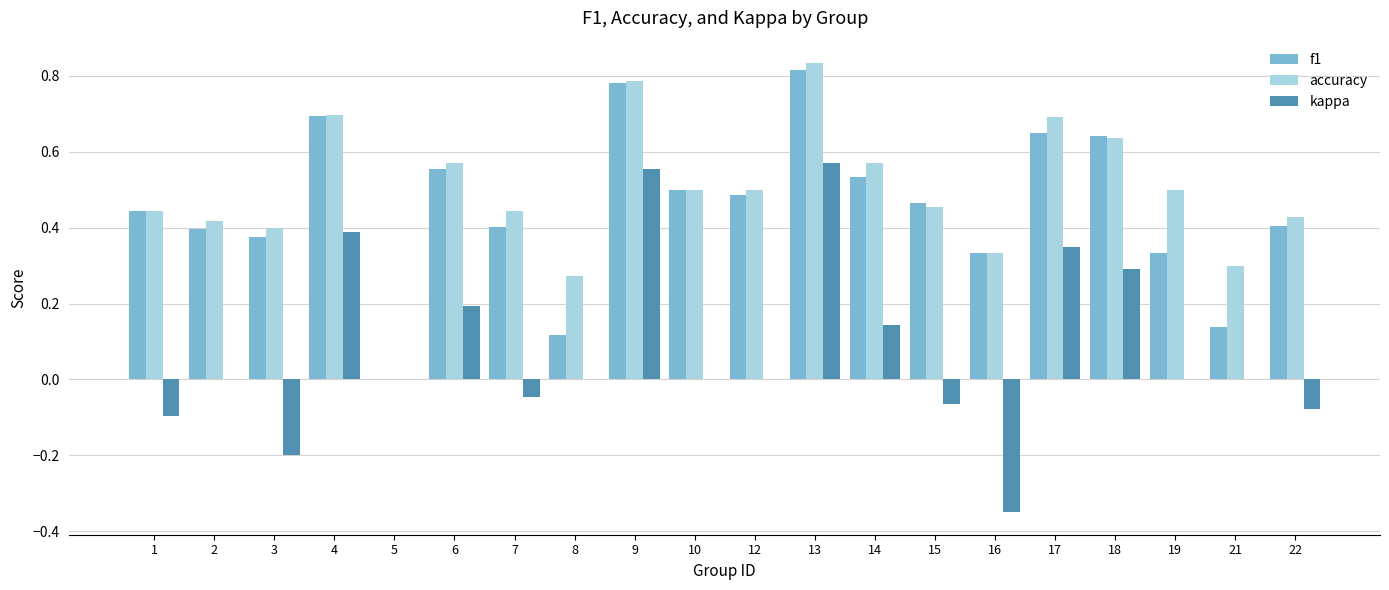

At which label is accuracy closest to 0?

5